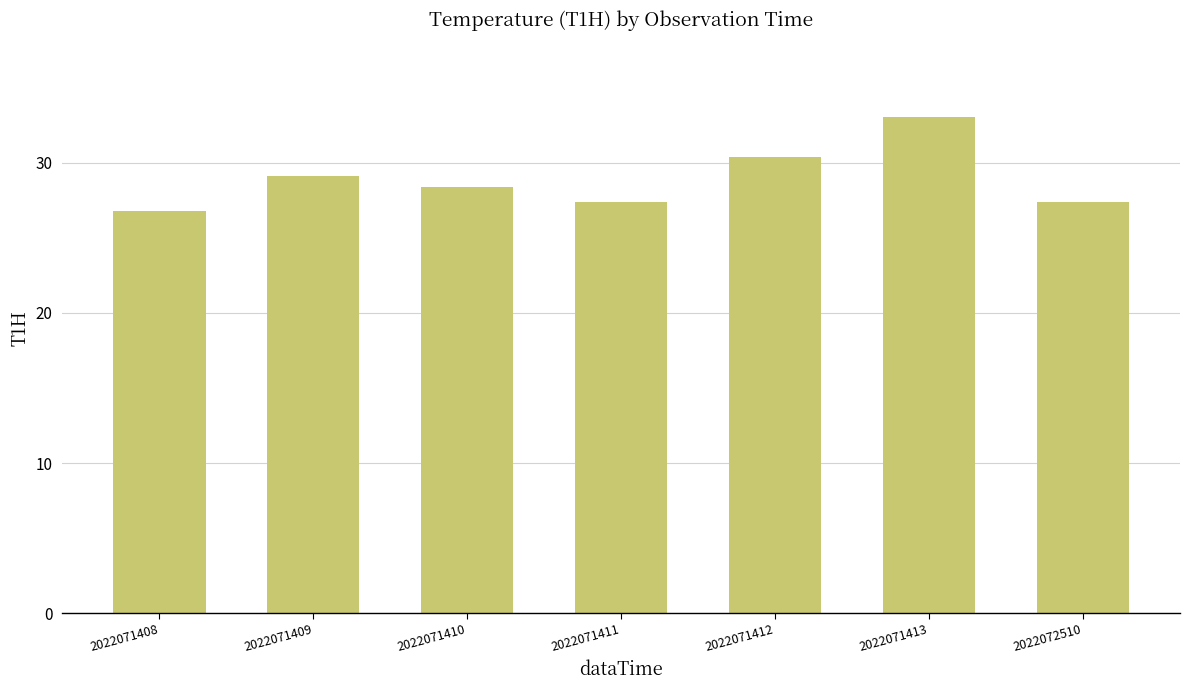

What is the difference between the maximum and minimum values?

6.2